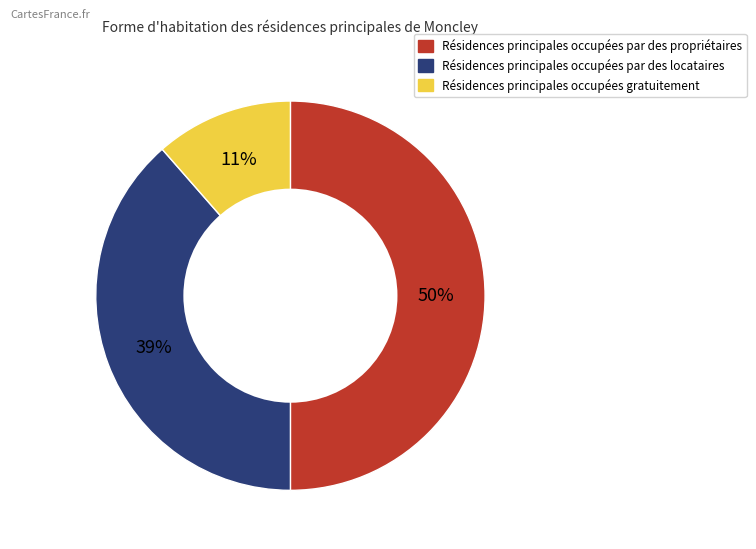

Rank the categories by value from lowest to highest.

Résidences principales occupées gratuitement, Résidences principales occupées par des locataires, Résidences principales occupées par des propriétaires